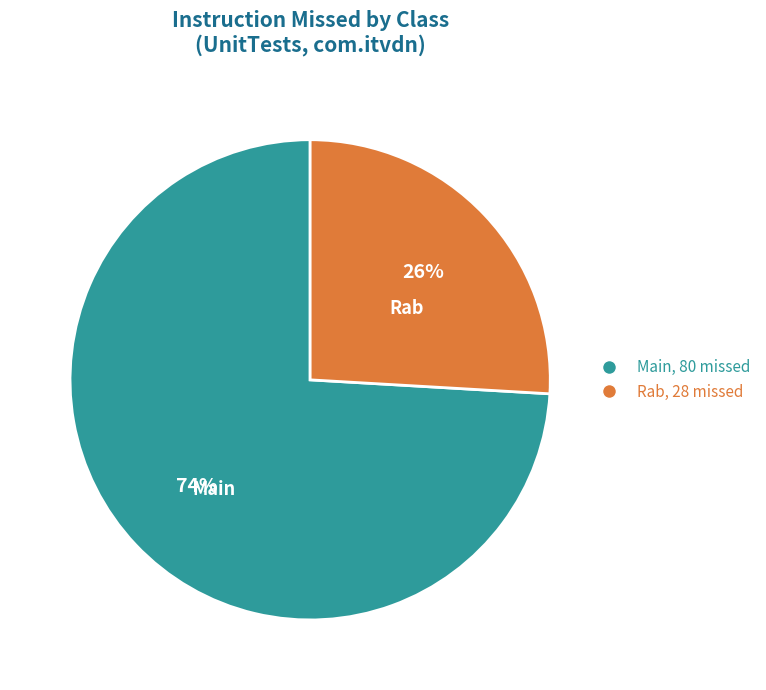

Is it true that Rab is 34% of the pie?

False